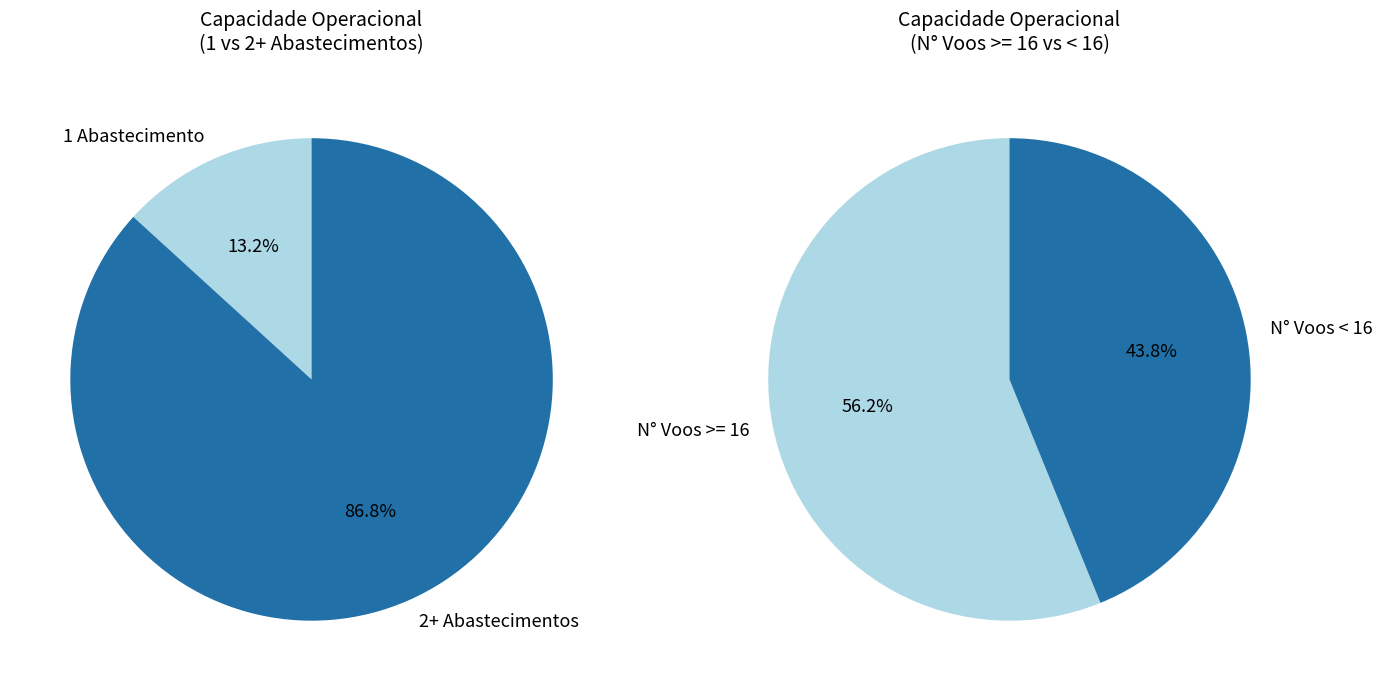

What is the change in value from 1 to 3?

+0.2